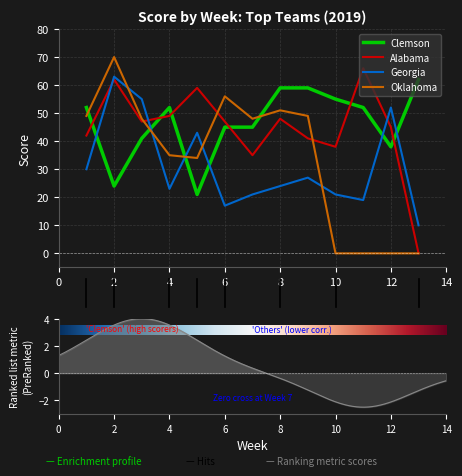

Which label corresponds to the largest value in the chart?

2